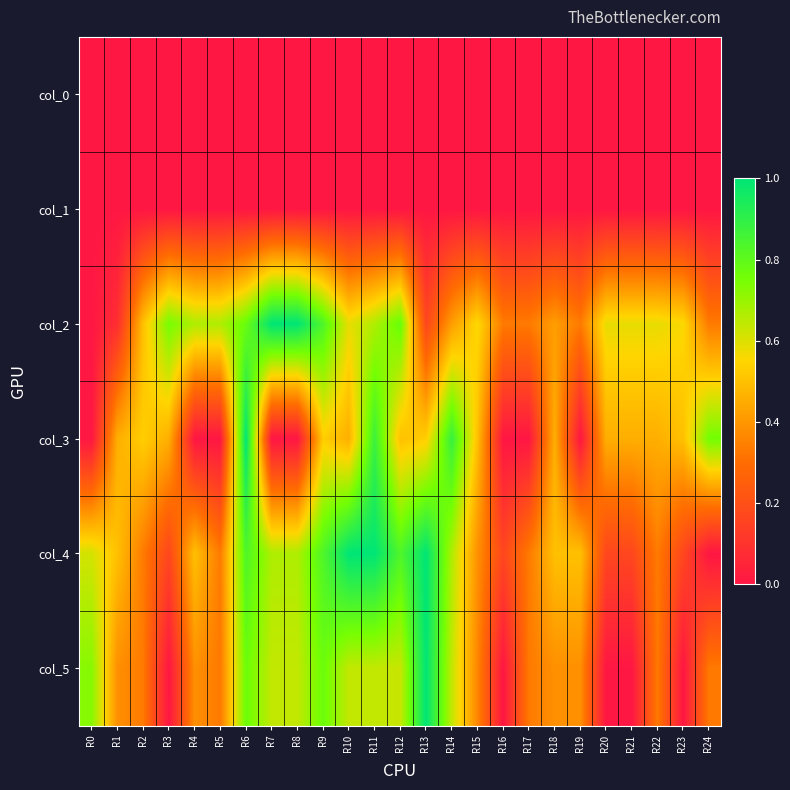

Reading right to left, transcribe all the data shown in this chart.

col_0: R24=0.0	R23=0.0	R22=0.0	R21=0.0	R20=0.0	R19=0.0	R18=0.0	R17=0.0	R16=0.0	R15=0.0	R14=0.0	R13=0.0	R12=0.0	R11=0.0	R10=0.0	R9=0.0	R8=0.0	R7=0.0	R6=0.0	R5=0.0	R4=0.0	R3=0.0	R2=0.0	R1=0.0	R0=0.0
col_1: R24=0.0	R23=0.0	R22=0.0	R21=0.0	R20=0.0	R19=0.0	R18=0.0	R17=0.0	R16=0.0	R15=0.0	R14=0.0	R13=0.0	R12=0.0	R11=0.0	R10=0.0	R9=0.0	R8=0.0	R7=0.0	R6=0.0	R5=0.0	R4=0.0	R3=0.0	R2=0.0	R1=0.0	R0=0.0
col_2: R24=0.3	R23=0.6	R22=0.6	R21=0.6	R20=0.6	R19=0.3	R18=0.4	R17=0.3	R16=0.3	R15=0.6	R14=0.4	R13=0.2	R12=0.8	R11=0.7	R10=0.6	R9=0.8	R8=1.0	R7=1.0	R6=0.8	R5=0.7	R4=0.7	R3=0.8	R2=0.5	R1=0.1	R0=0.0
col_3: R24=0.8	R23=0.5	R22=0.5	R21=0.5	R20=0.5	R19=0.0	R18=0.5	R17=0.0	R16=0.0	R15=0.5	R14=0.9	R13=0.5	R12=0.5	R11=0.9	R10=0.5	R9=0.5	R8=0.0	R7=0.0	R6=1.0	R5=0.0	R4=0.0	R3=0.5	R2=0.5	R1=0.5	R0=0.0
col_4: R24=0.0	R23=0.2	R22=0.3	R21=0.2	R20=0.2	R19=0.5	R18=0.5	R17=0.3	R16=0.2	R15=0.4	R14=0.7	R13=1.0	R12=0.8	R11=1.0	R10=1.0	R9=0.8	R8=0.7	R7=0.7	R6=0.8	R5=0.3	R4=0.5	R3=0.2	R2=0.3	R1=0.5	R0=0.6
col_5: R24=0.3	R23=0.0	R22=0.3	R21=0.0	R20=0.0	R19=0.4	R18=0.4	R17=0.3	R16=0.0	R15=0.4	R14=0.6	R13=1.0	R12=0.6	R11=0.6	R10=0.6	R9=0.8	R8=0.6	R7=0.6	R6=0.8	R5=0.3	R4=0.4	R3=0.0	R2=0.3	R1=0.4	R0=0.7